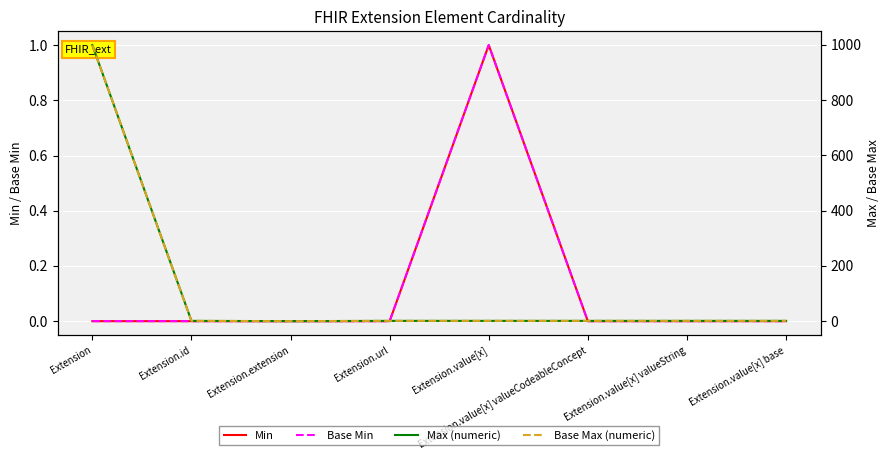

Reading right to left, extract all data points from this chart.

Min: Extension.value[x] base=0	Extension.value[x] valueString=0	Extension.value[x] valueCodeableConcept=0	Extension.value[x]=1	Extension.url=0	Extension.extension=0	Extension.id=0	Extension=0
Base Min: Extension.value[x] base=0	Extension.value[x] valueString=0	Extension.value[x] valueCodeableConcept=0	Extension.value[x]=1	Extension.url=0	Extension.extension=0	Extension.id=0	Extension=0
Max (numeric): Extension.value[x] base=1	Extension.value[x] valueString=1	Extension.value[x] valueCodeableConcept=1	Extension.value[x]=1	Extension.url=1	Extension.extension=0	Extension.id=1	Extension=999
Base Max (numeric): Extension.value[x] base=1	Extension.value[x] valueString=1	Extension.value[x] valueCodeableConcept=1	Extension.value[x]=1	Extension.url=1	Extension.extension=0	Extension.id=1	Extension=999